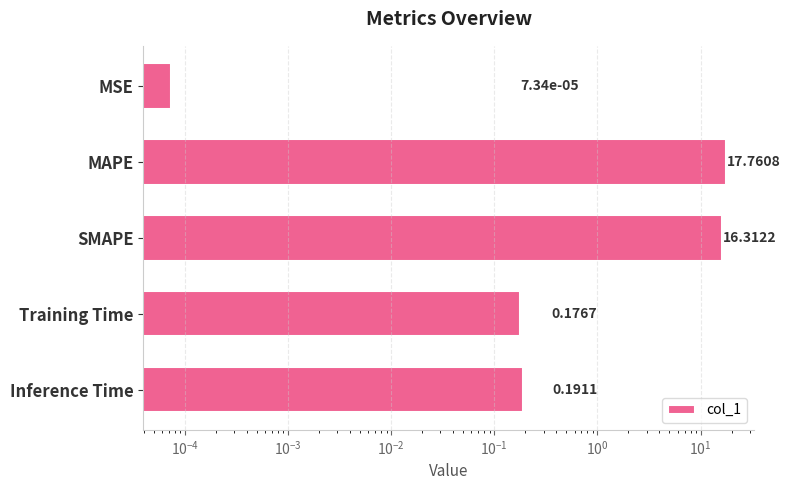

How many bars are there in total?

5